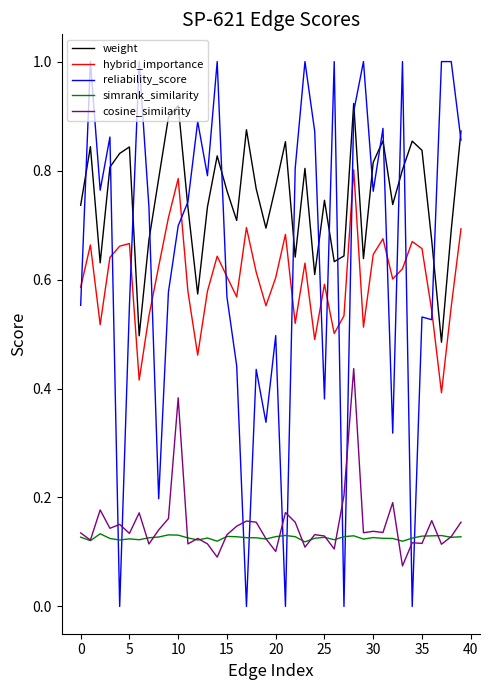

Which series has the widest spread of values?

reliability_score